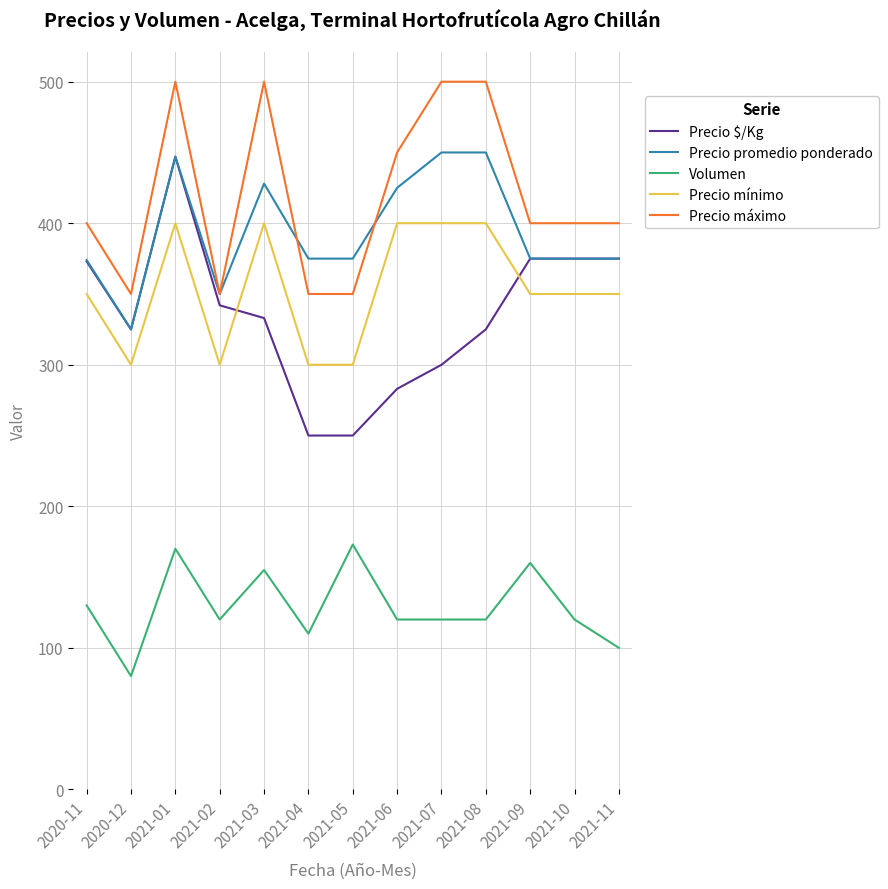

What is the greatest value displayed?

500